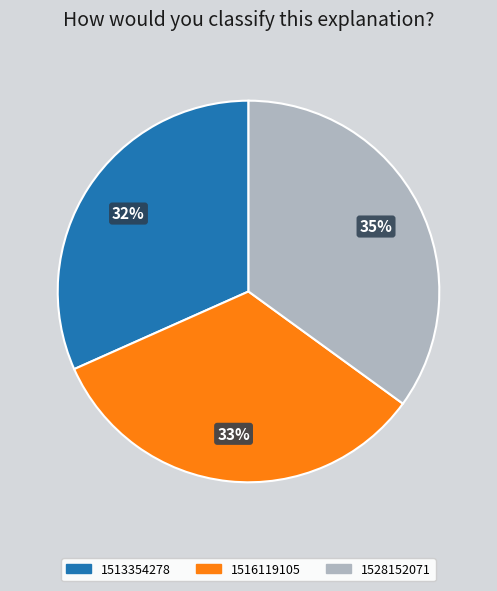

Is there a majority slice in this chart?

No